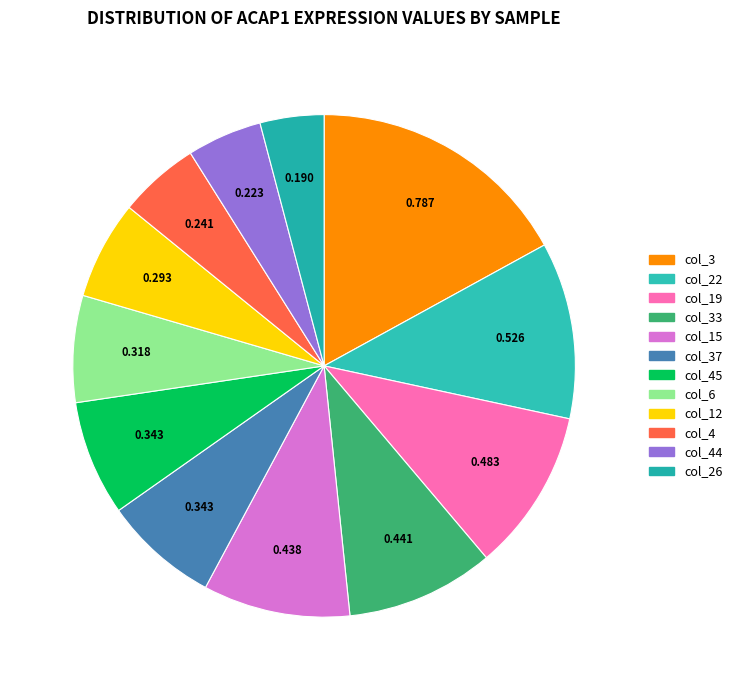

True or false: col_37 accounts for 7% of the total.

True